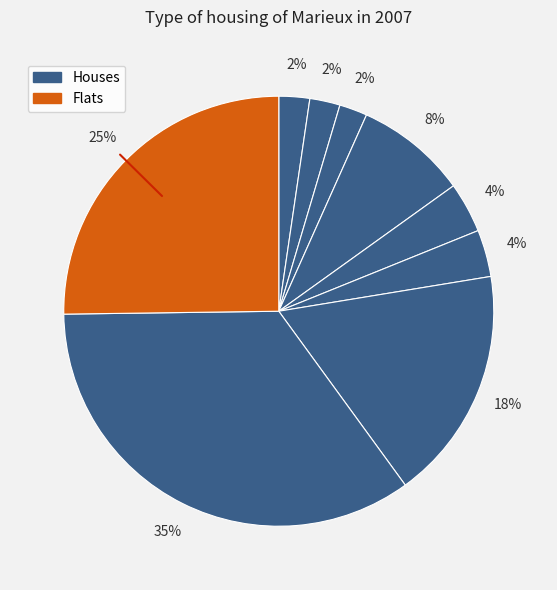

Count the number of slices in the pie.

9